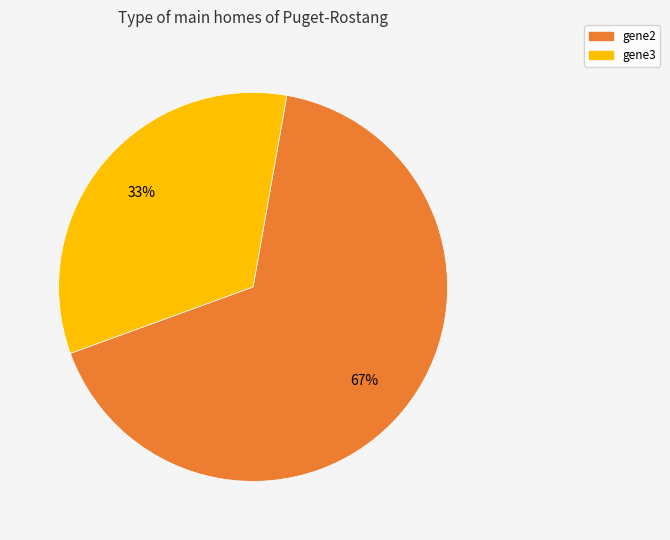

Is there a majority slice in this chart?

Yes